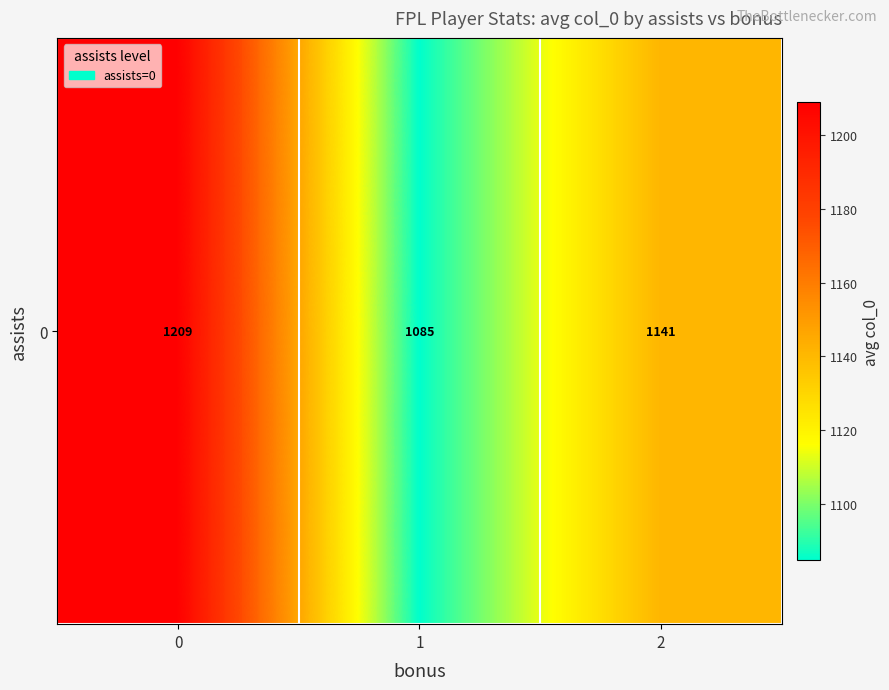

The value at 0 is 2165.2. True or false?

False